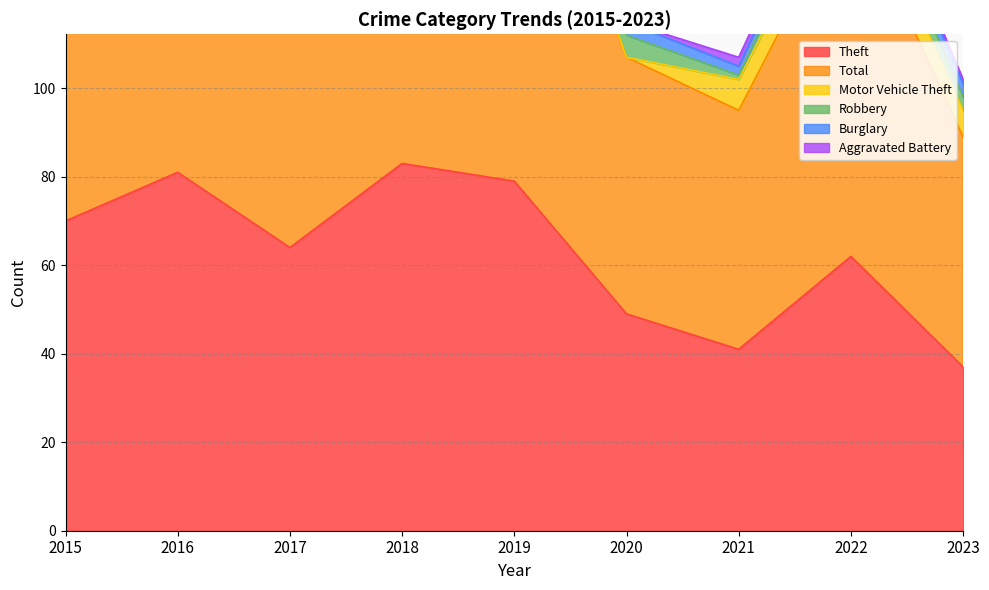

Count the number of categories in the chart.

9